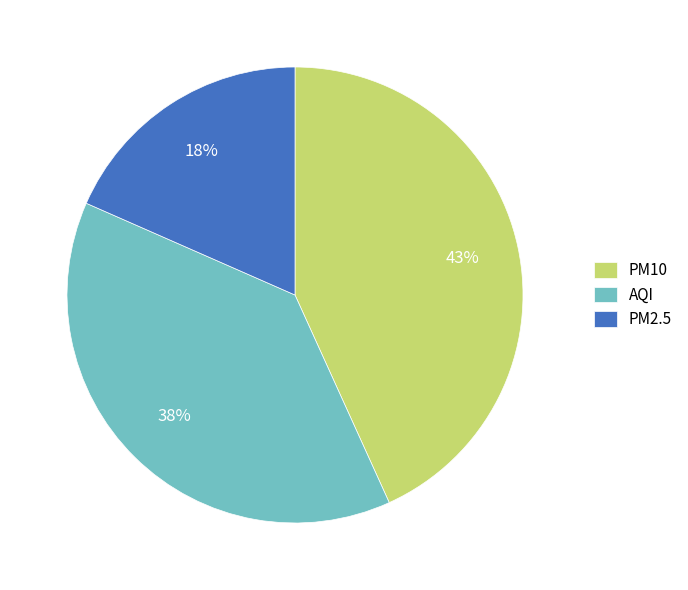

Rank the categories by value from lowest to highest.

PM2.5, AQI, PM10